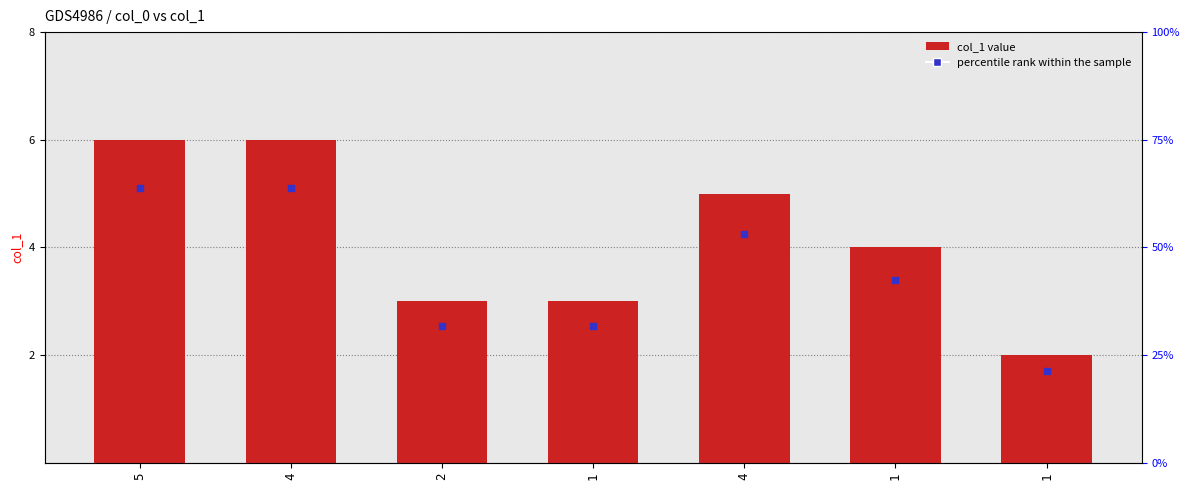

Between 1 and 5, which is larger?

5